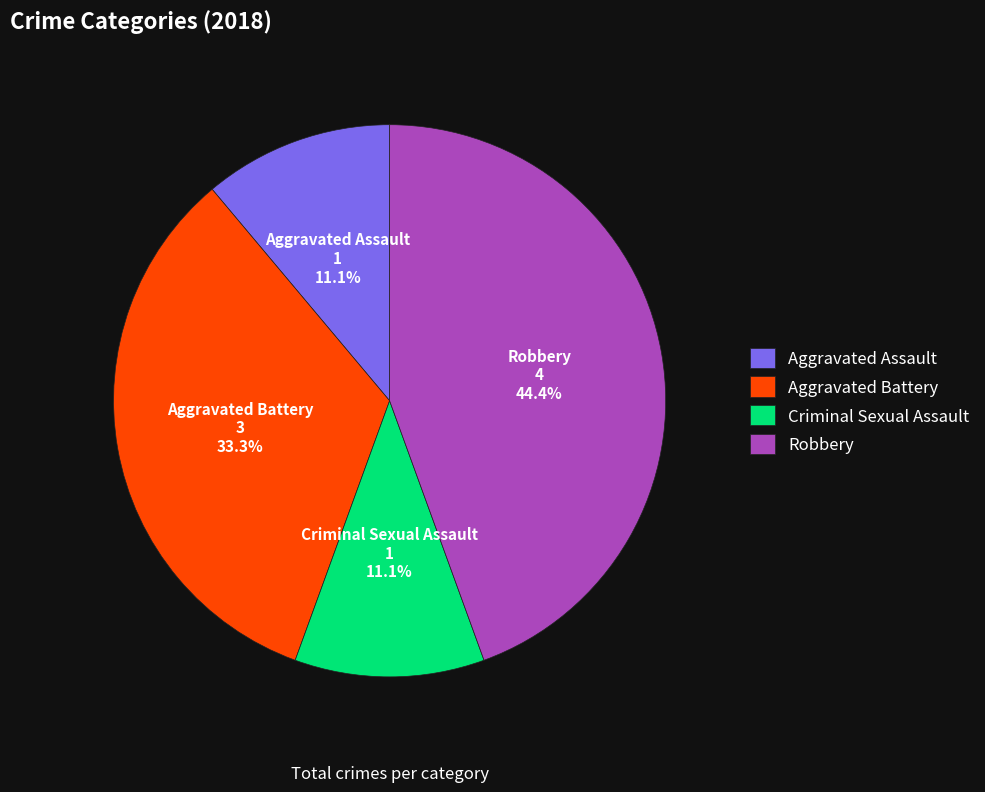

To the nearest percent, what is the difference between the largest and smallest slice percentages?

33%